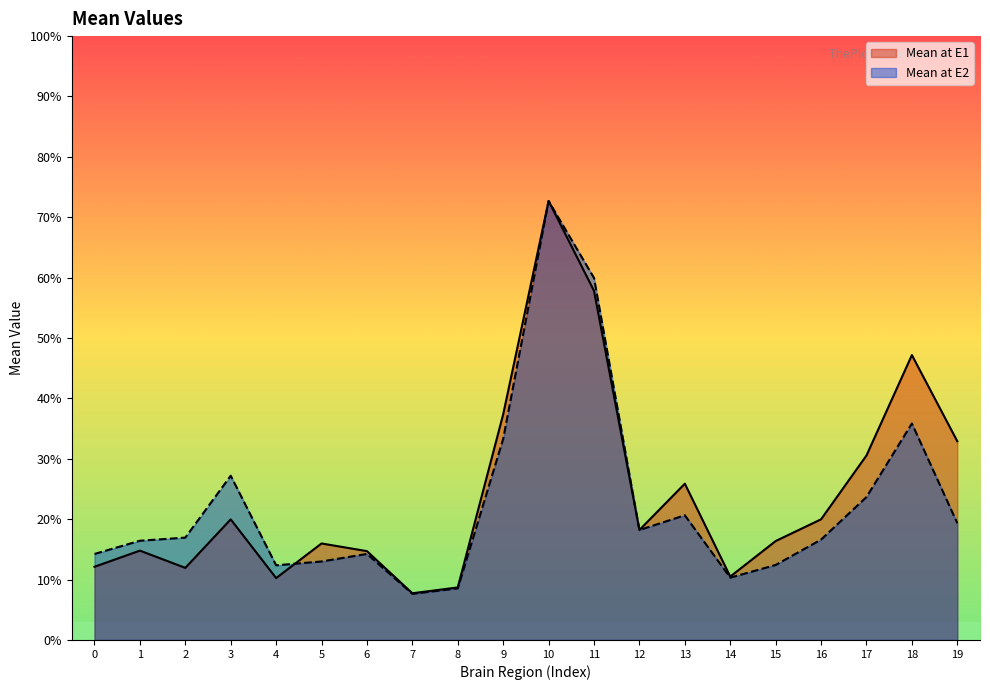

Count the Mean at E2 values in the range 0 to 1.

20